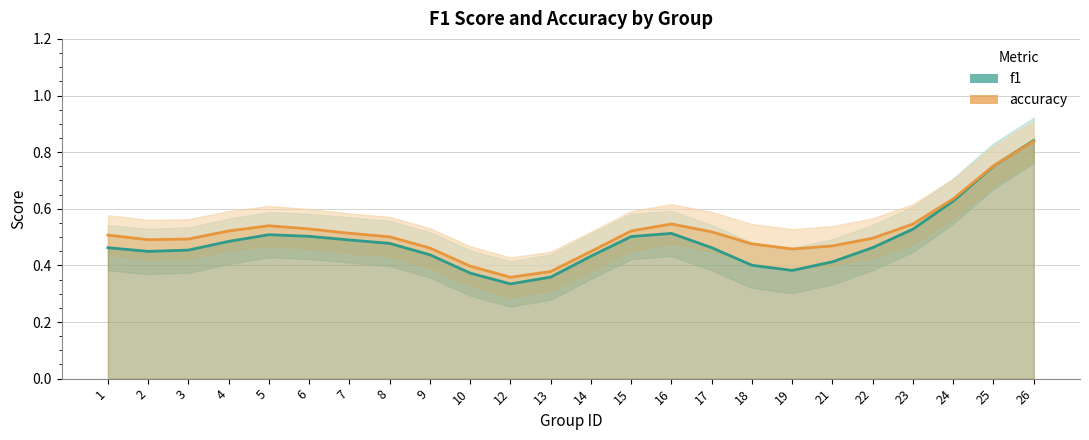

How many lines are shown in the chart?

2